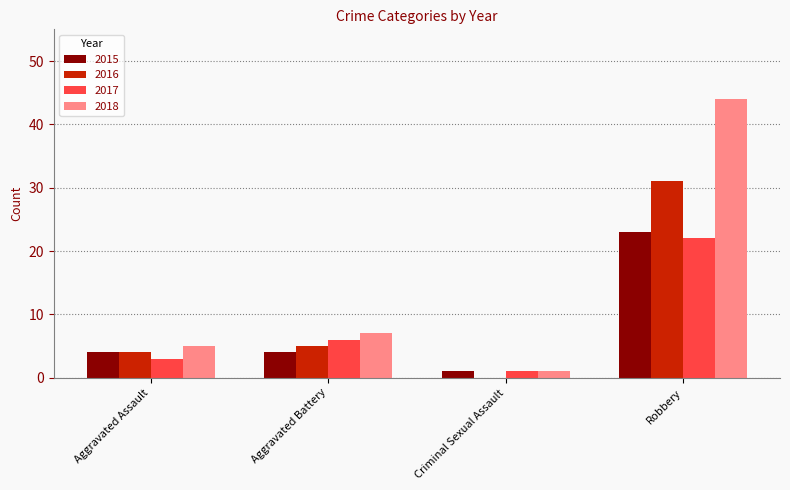

Are the bars horizontal?

No